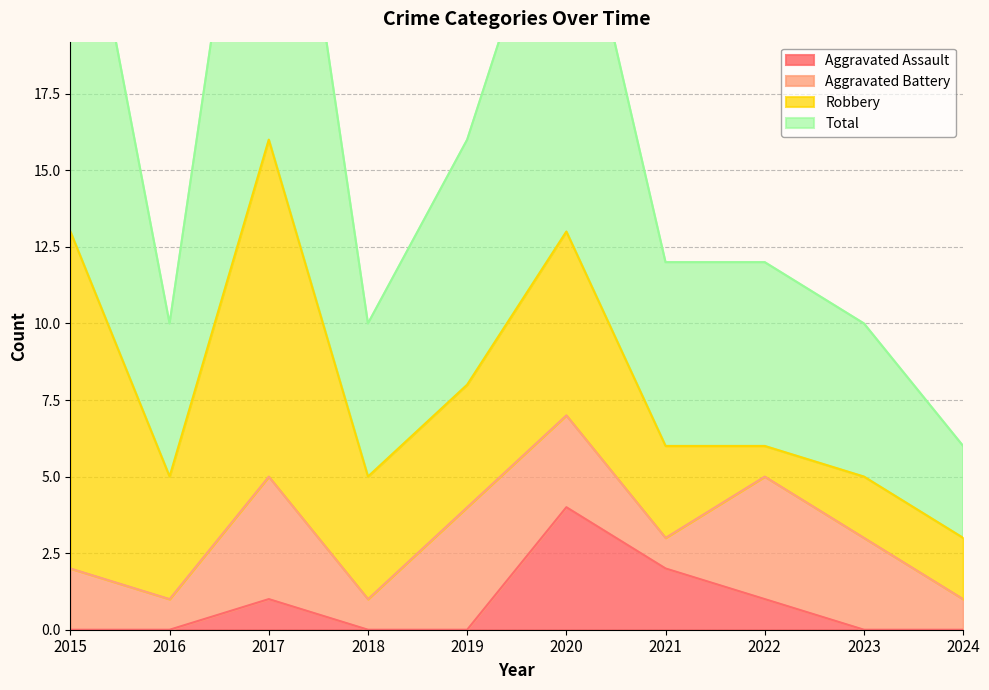

Where is the first local maximum for Aggravated Assault?

2017